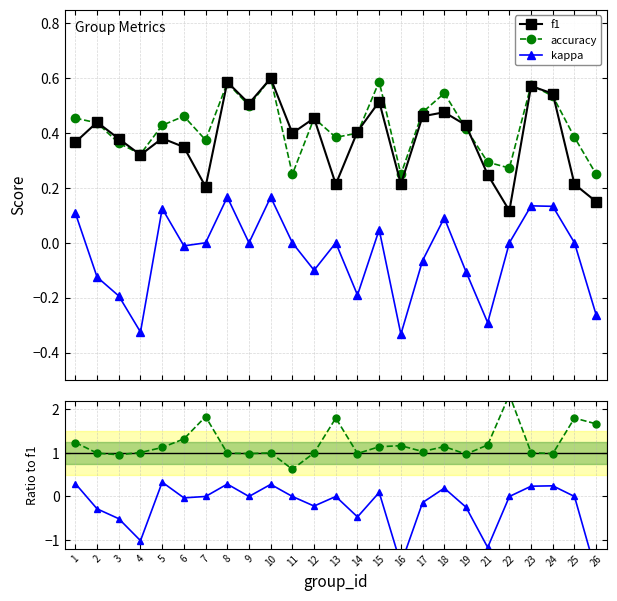

True or false: f1 has a value of 0.2 at 16.

True